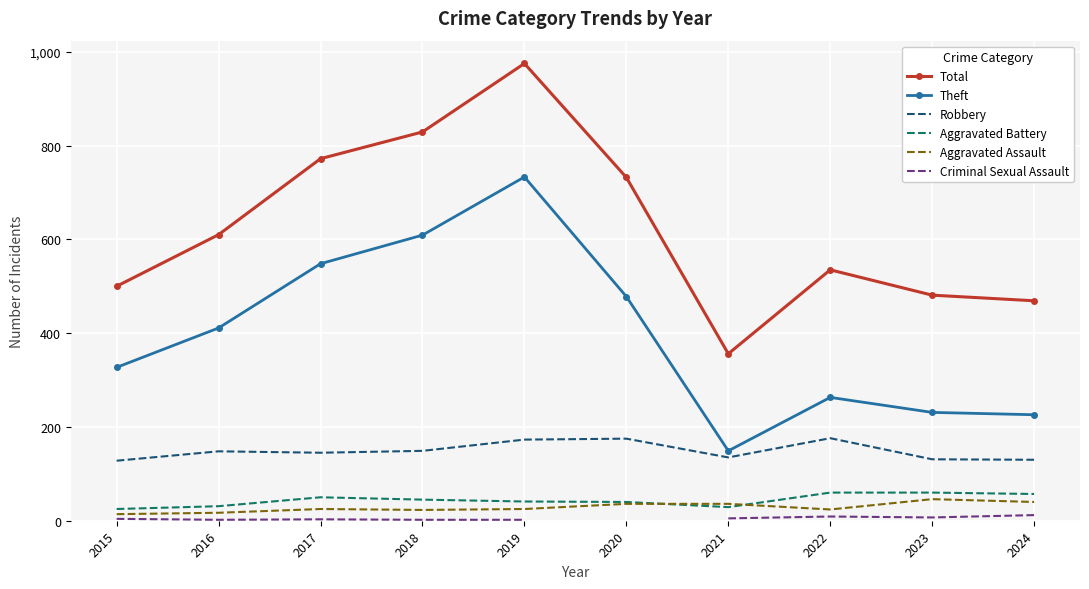

What is the average value of the Theft series?

398